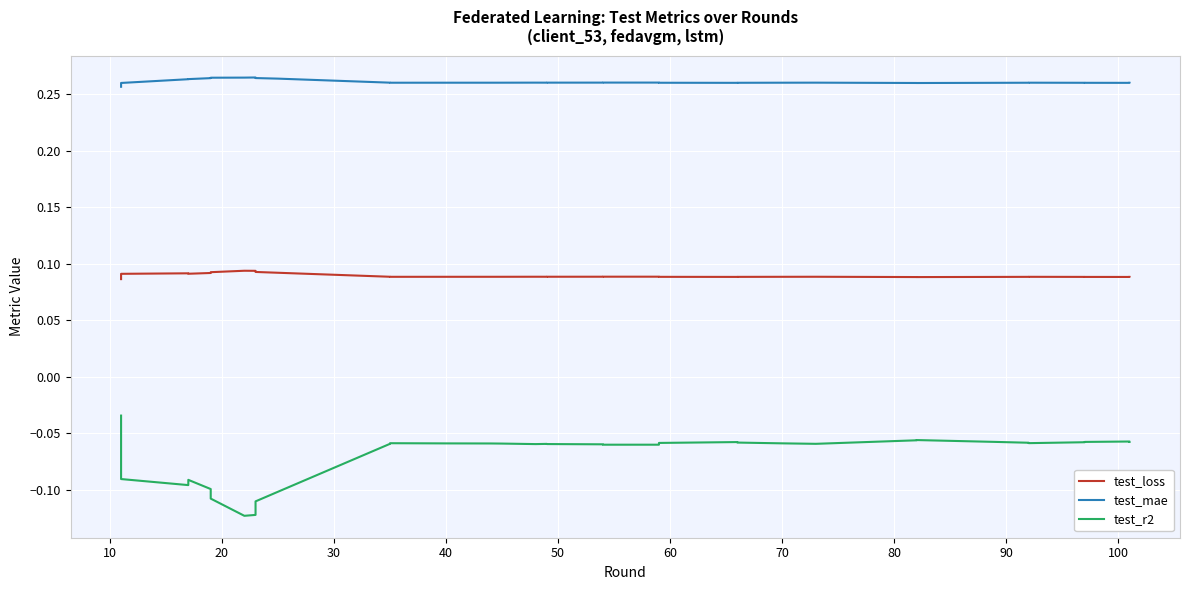

Rank the series by their average value, from lowest to highest.

test_r2, test_loss, test_mae